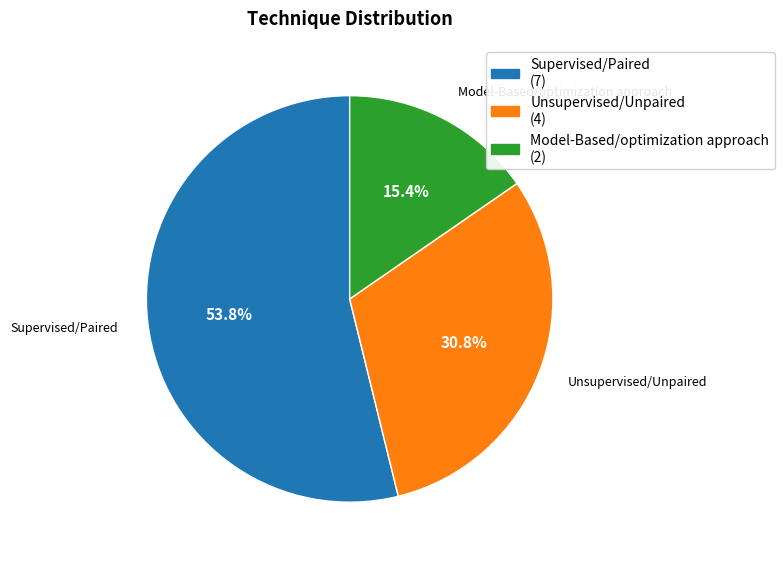

How many slices are in this pie chart?

3